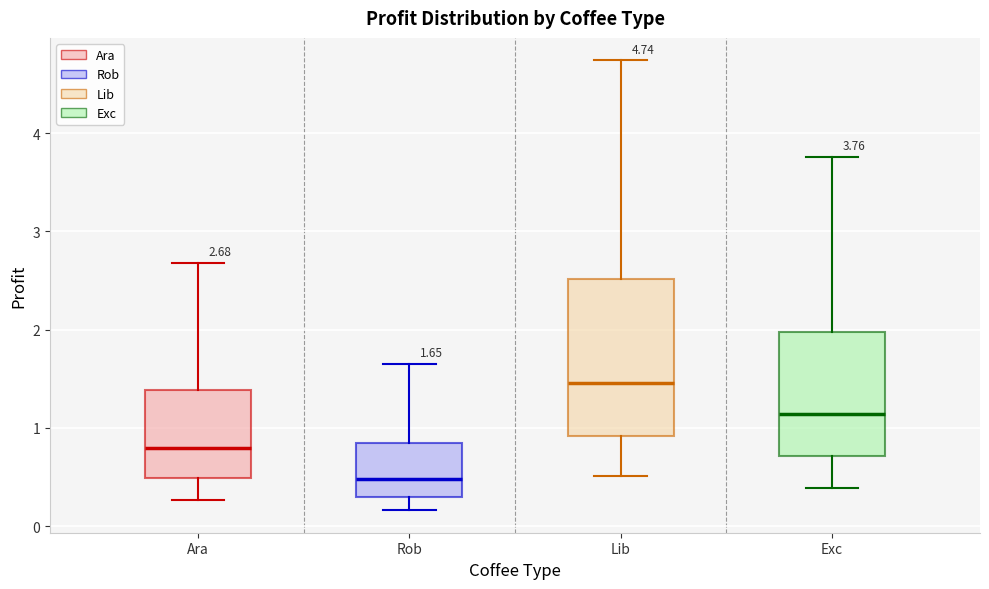

Which box's median line is the lowest?

Rob